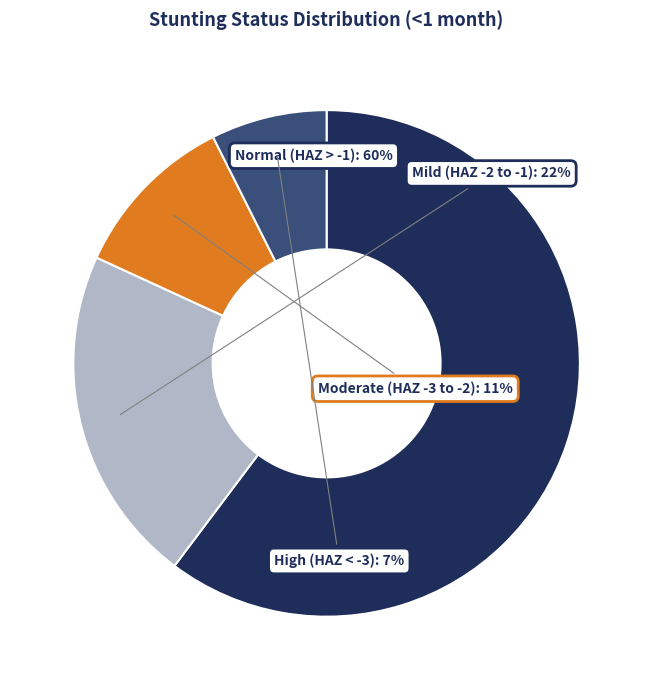

Does any single category account for the majority?

Yes